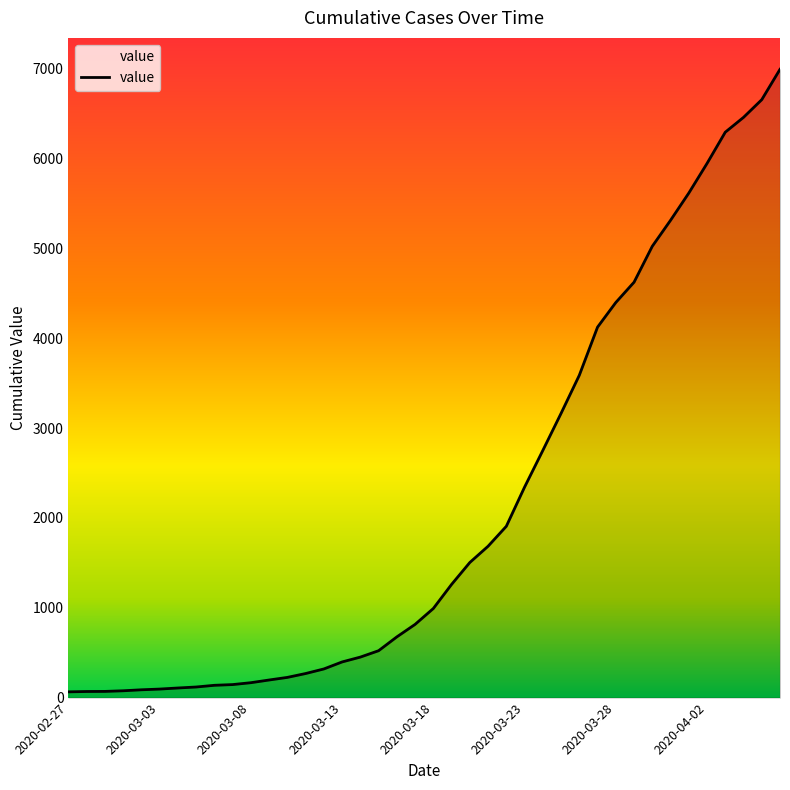

What is the average value?

2141